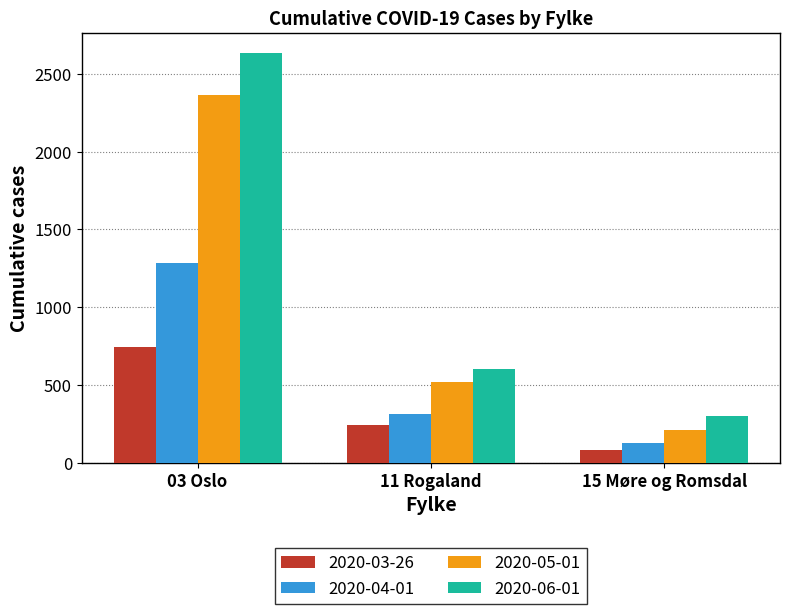

Reading left to right, transcribe all the data shown in this chart.

2020-03-26: 03 Oslo=743	11 Rogaland=245	15 Møre og Romsdal=81
2020-04-01: 03 Oslo=1281	11 Rogaland=310	15 Møre og Romsdal=128
2020-05-01: 03 Oslo=2363	11 Rogaland=519	15 Møre og Romsdal=212
2020-06-01: 03 Oslo=2632	11 Rogaland=601	15 Møre og Romsdal=298